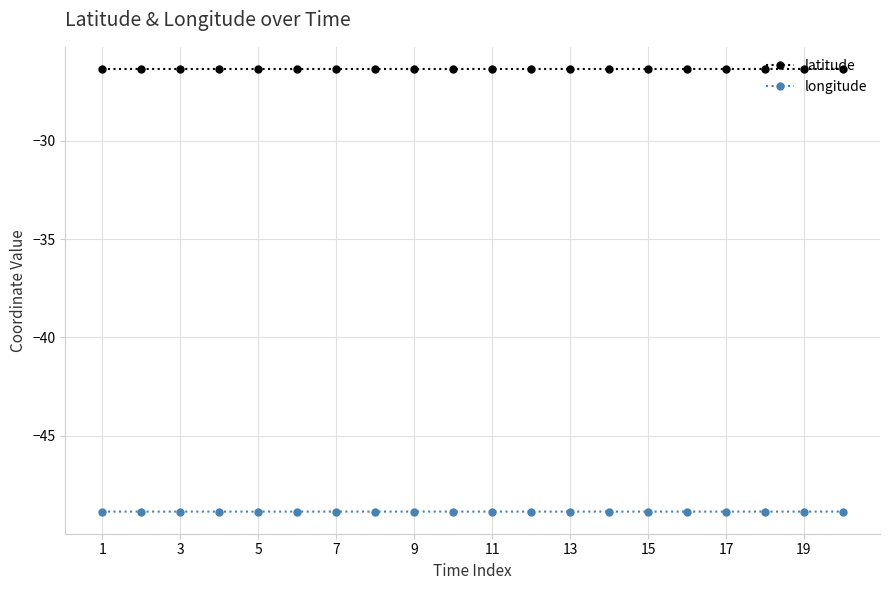

Reading left to right, list all the values displayed in this chart.

latitude: -26.3	-26.3	-26.3	-26.3	-26.3	-26.3	-26.3	-26.3	-26.3	-26.3	-26.3	-26.3	-26.3	-26.3	-26.3	-26.3	-26.3	-26.3	-26.3	-26.3
longitude: -48.9	-48.9	-48.9	-48.9	-48.9	-48.9	-48.9	-48.9	-48.9	-48.9	-48.9	-48.9	-48.9	-48.9	-48.9	-48.9	-48.9	-48.9	-48.9	-48.9